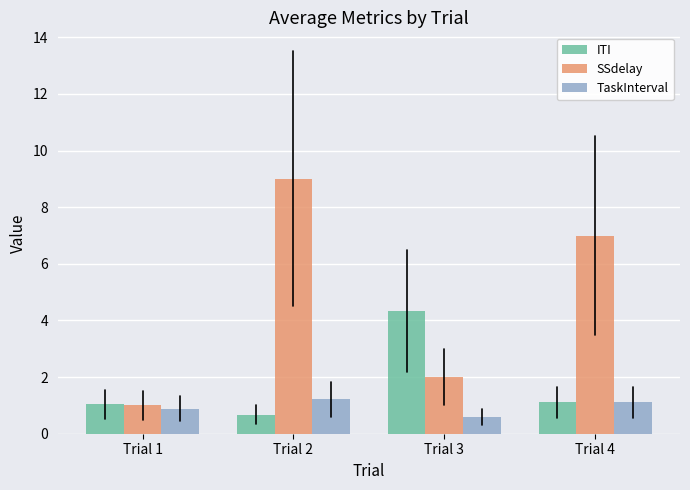

At which label does TaskInterval reach its minimum?

Trial 3